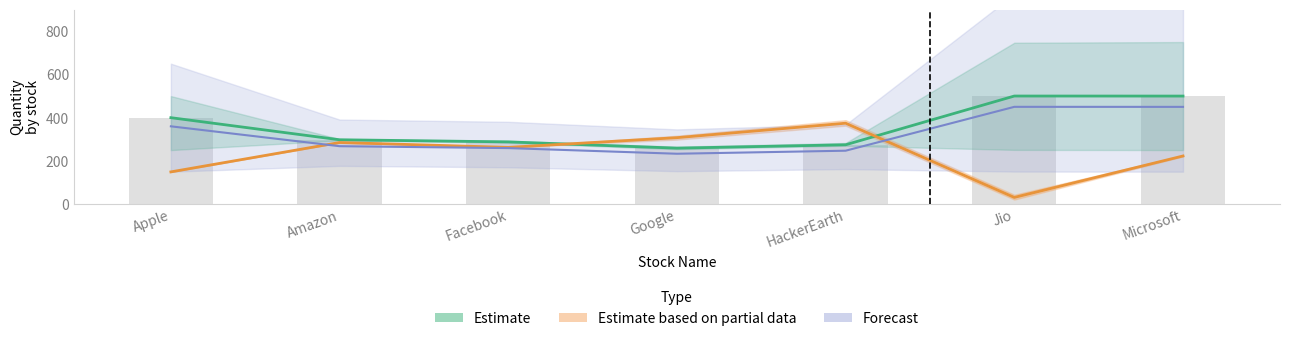

Where is avg_quantity nearest to the value 341?

Apple